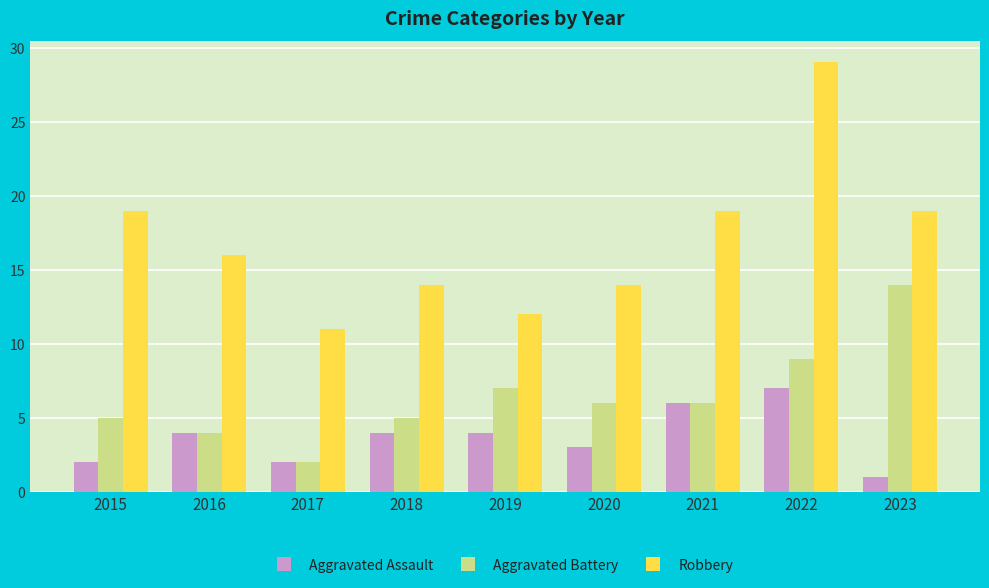

What is the difference between the highest and lowest values at 2020?

11